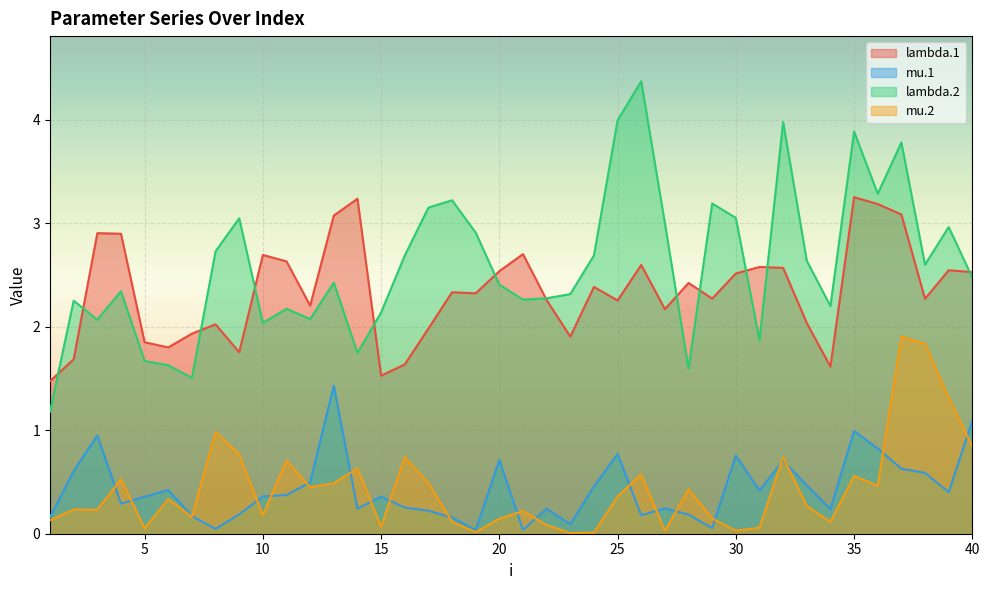

Reading right to left, list all the values displayed in this chart.

lambda.1: 2.5	2.5	2.3	3.1	3.2	3.3	1.6	2.0	2.6	2.6	2.5	2.3	2.4	2.2	2.6	2.3	2.4	1.9	2.3	2.7	2.5	2.3	2.3	2.0	1.6	1.5	3.2	3.1	2.2	2.6	2.7	1.8	2.0	1.9	1.8	1.8	2.9	2.9	1.7	1.5
mu.1: 1.1	0.4	0.6	0.6	0.8	1.0	0.2	0.5	0.7	0.4	0.8	0.1	0.2	0.2	0.2	0.8	0.5	0.1	0.2	0.0	0.7	0.0	0.2	0.2	0.3	0.4	0.2	1.4	0.5	0.4	0.4	0.2	0.0	0.2	0.4	0.4	0.3	0.9	0.6	0.2
lambda.2: 2.5	3.0	2.6	3.8	3.3	3.9	2.2	2.6	4.0	1.9	3.1	3.2	1.6	3.0	4.4	4.0	2.7	2.3	2.3	2.3	2.4	2.9	3.2	3.2	2.7	2.1	1.7	2.4	2.1	2.2	2.0	3.0	2.7	1.5	1.6	1.7	2.3	2.1	2.3	1.2
mu.2: 0.8	1.3	1.8	1.9	0.5	0.6	0.1	0.3	0.7	0.1	0.0	0.1	0.4	0.0	0.6	0.4	0.0	0.0	0.1	0.2	0.1	0.0	0.1	0.5	0.7	0.1	0.6	0.5	0.4	0.7	0.2	0.8	1.0	0.2	0.3	0.1	0.5	0.2	0.2	0.1